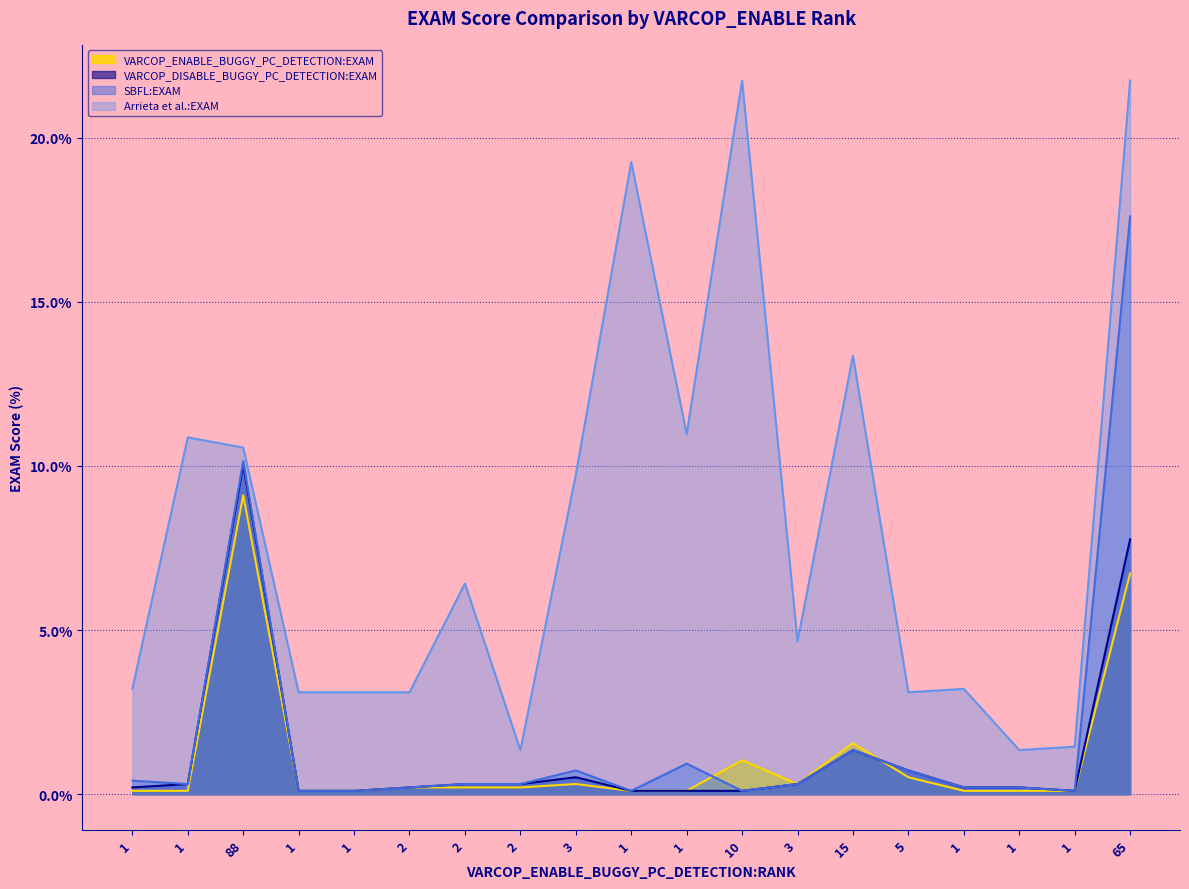

At which category does Arrieta et al.:EXAM reach its first local valley?

2